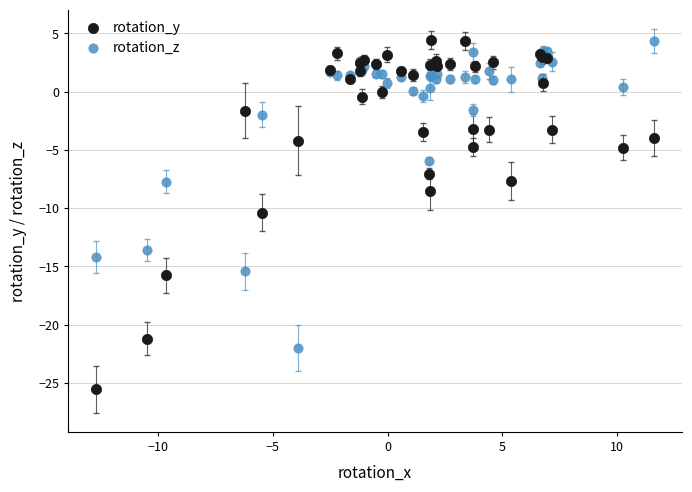

What are all the series names shown in the legend?

rotation_y, rotation_z